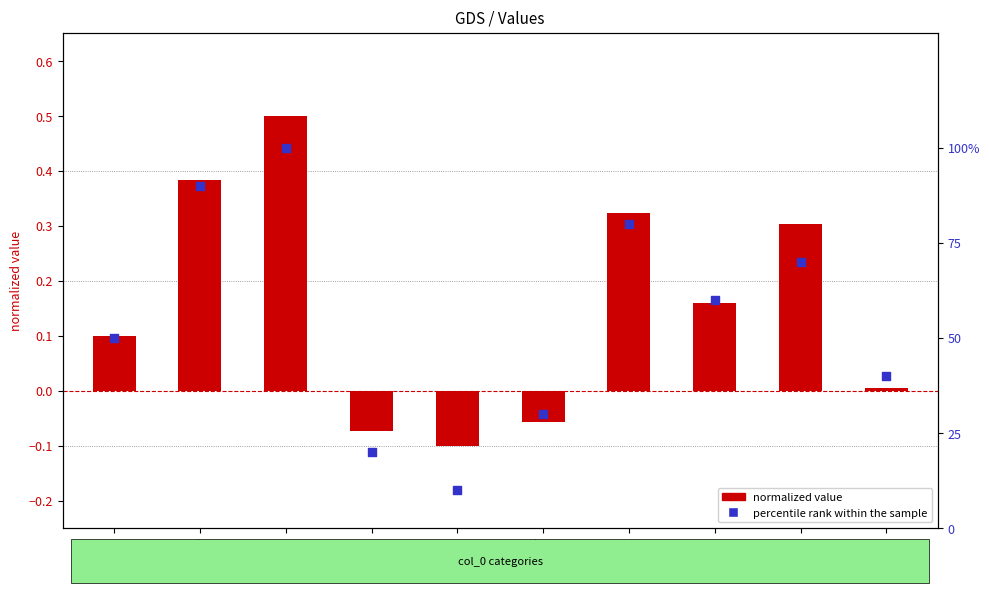

What is the total value across all series at jhcj?

40.0